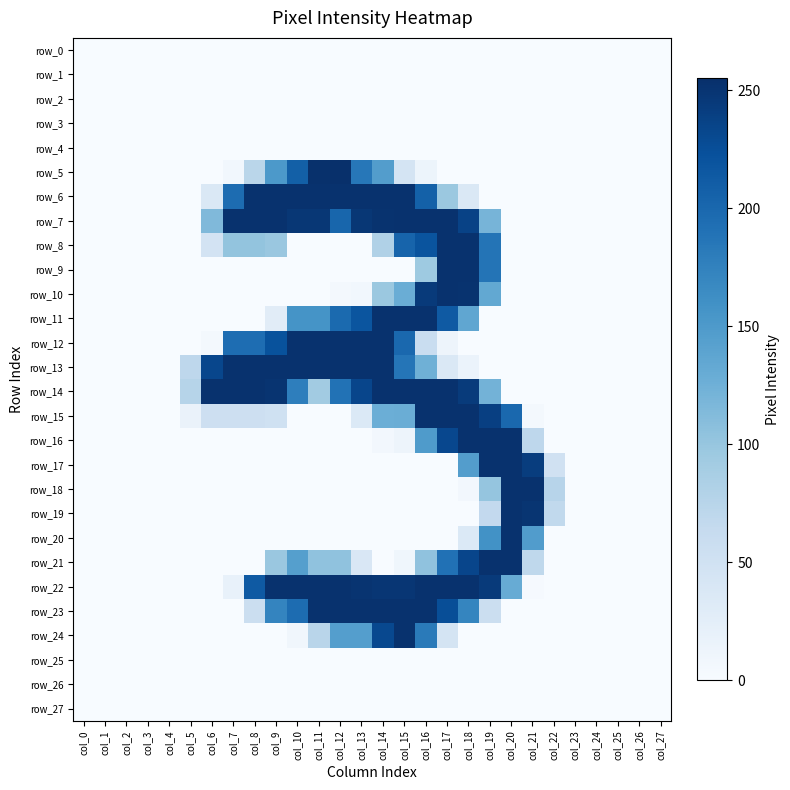

Which series has the largest total across all categories?

row_7